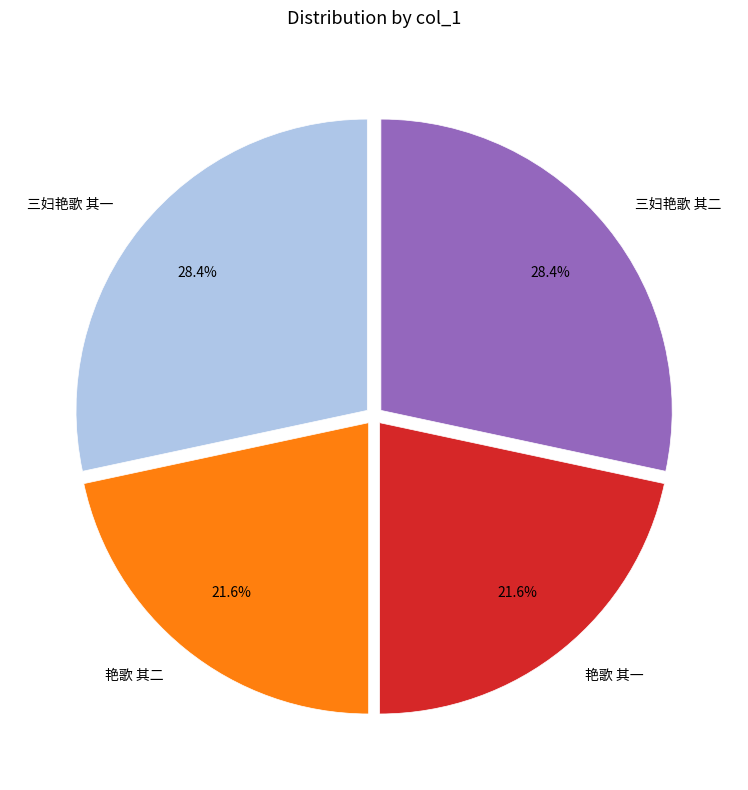

Is there any slice that represents more than half of the pie?

No